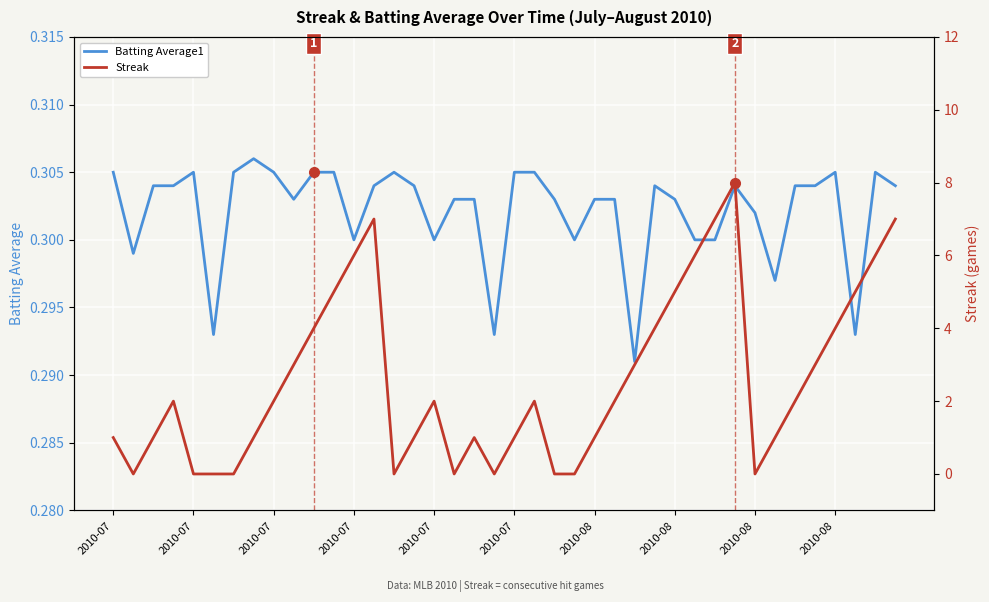

True or false: Streak has a value of 7.0 at 39.

True